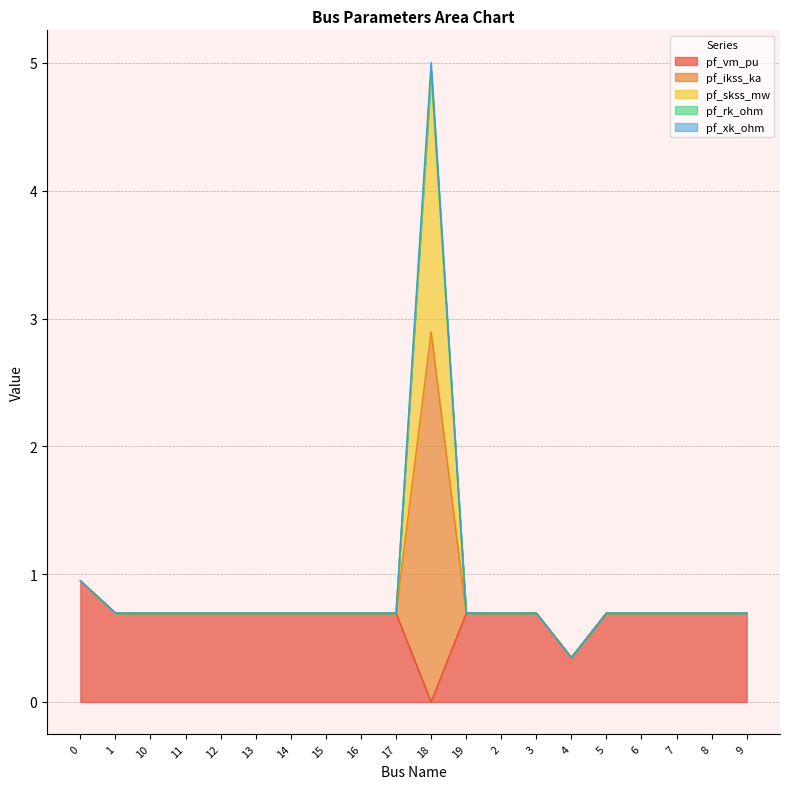

List the labels in order of pf_skss_mw value, largest first.

18, 0, 17, 16, 15, 14, 13, 12, 10, 9, 8, 11, 7, 6, 3, 2, 19, 5, 1, 4